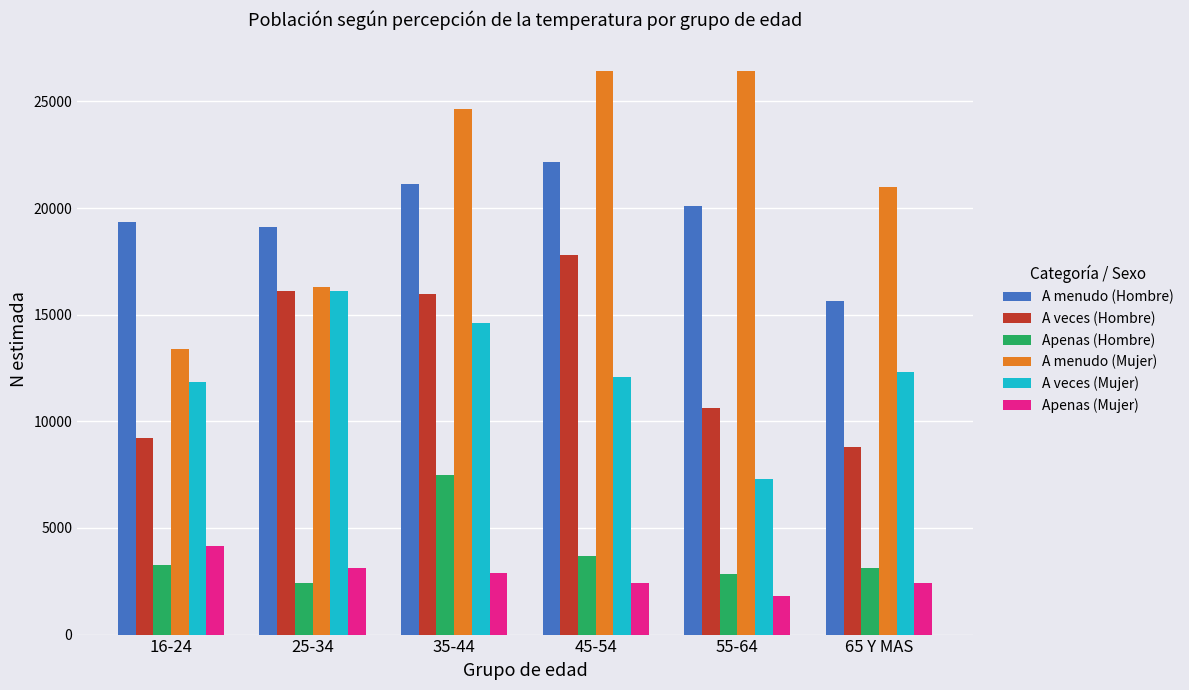

What value does the Apenas (Hombre) series have at 25-34?

2442